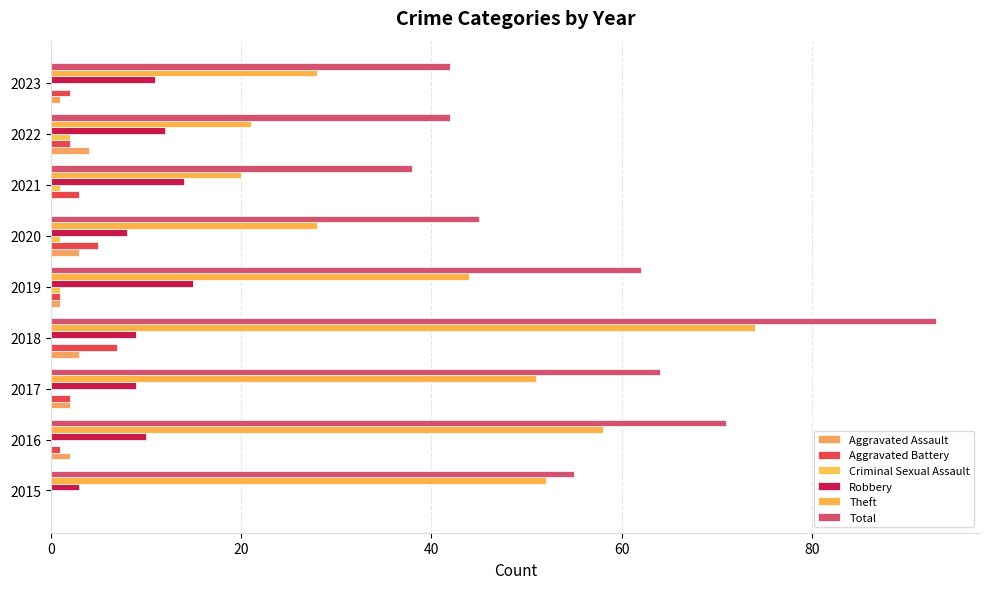

Reading right to left, extract all data points from this chart.

Aggravated Assault: 1	4	0	3	1	3	2	2	0
Aggravated Battery: 2	2	3	5	1	7	2	1	0
Criminal Sexual Assault: 0	2	1	1	1	0	0	0	0
Robbery: 11	12	14	8	15	9	9	10	3
Theft: 28	21	20	28	44	74	51	58	52
Total: 42	42	38	45	62	93	64	71	55